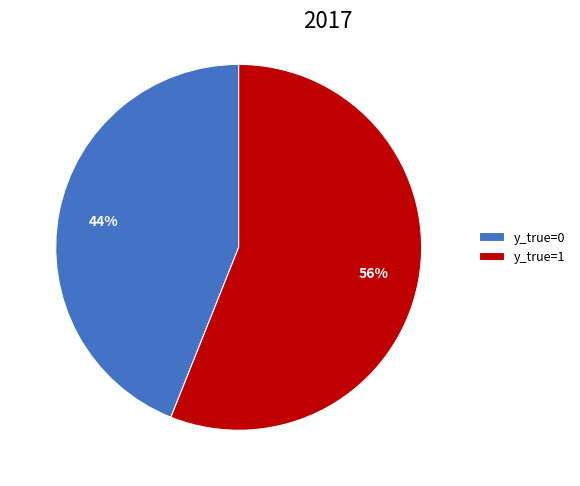

Rank the categories by value from lowest to highest.

y_true=0, y_true=1